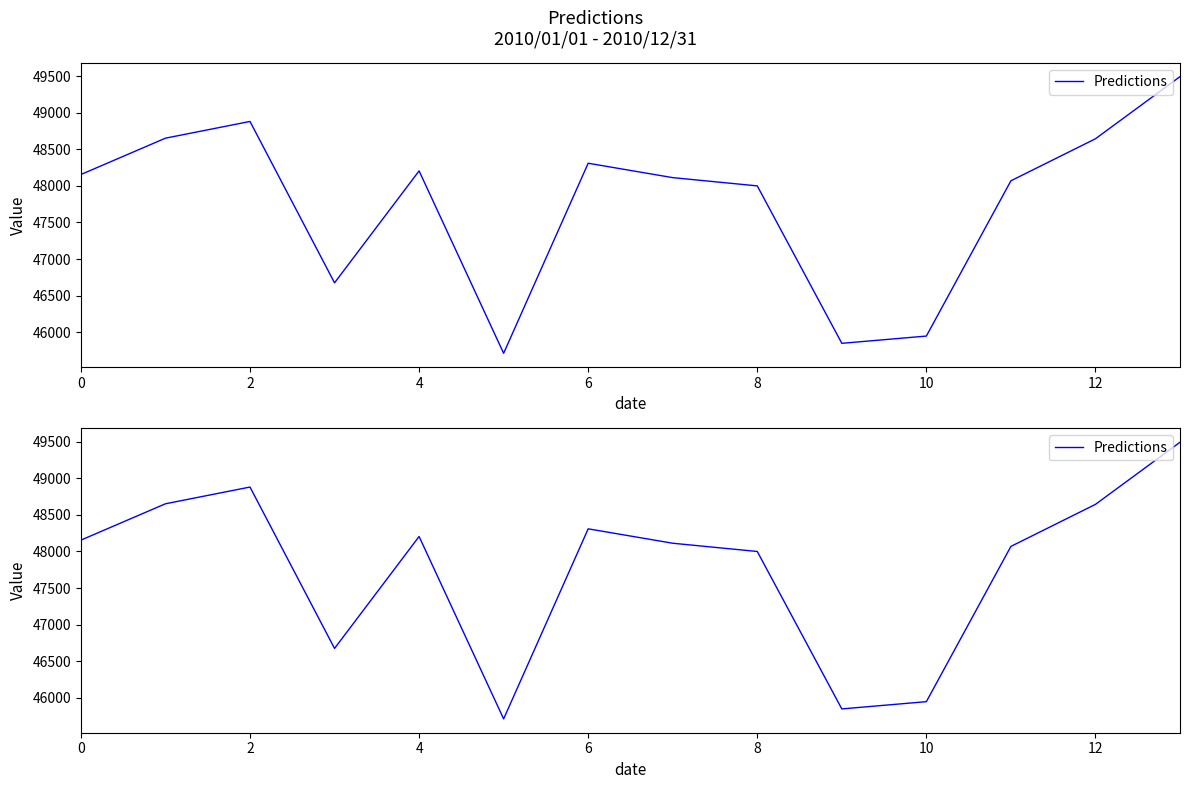

What is the maximum value shown in the chart?

49492.8